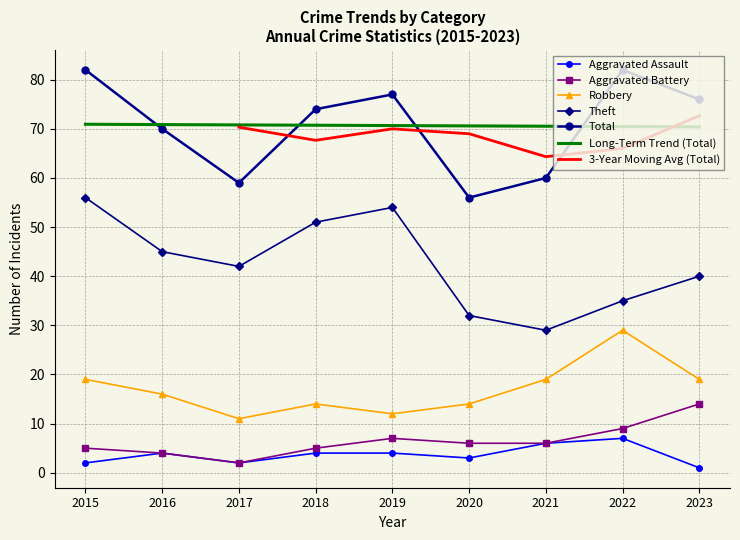

Which has a higher value, 2016 or 2017?

2016